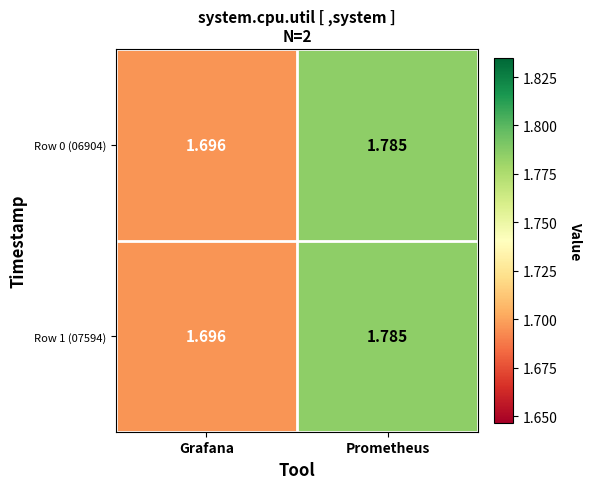

At which label does Row 0 (06904) reach its peak?

Prometheus